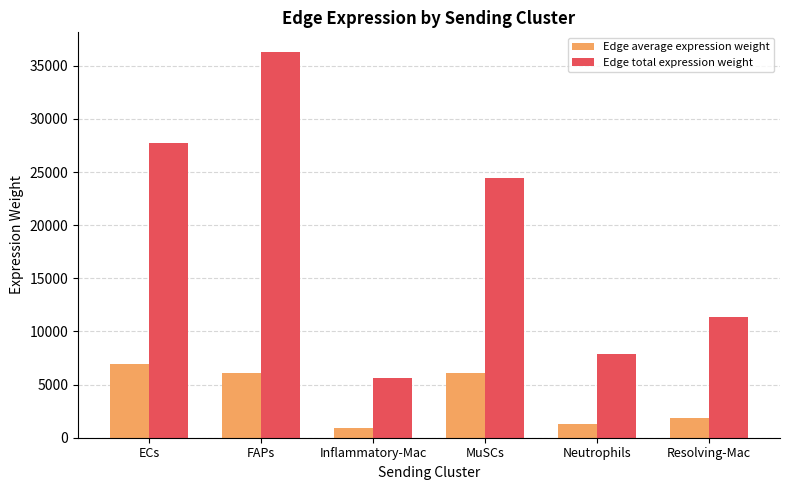

What position from the right is ECs?

6